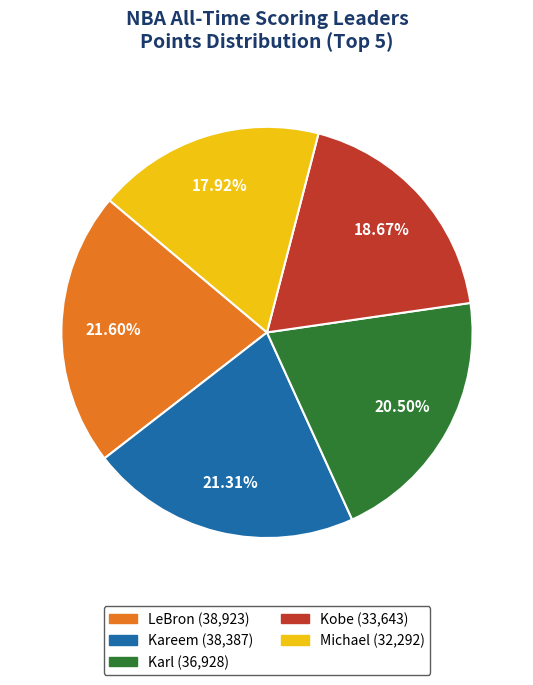

Combined, what portion of the pie is Karl and Kareem?

41.8%